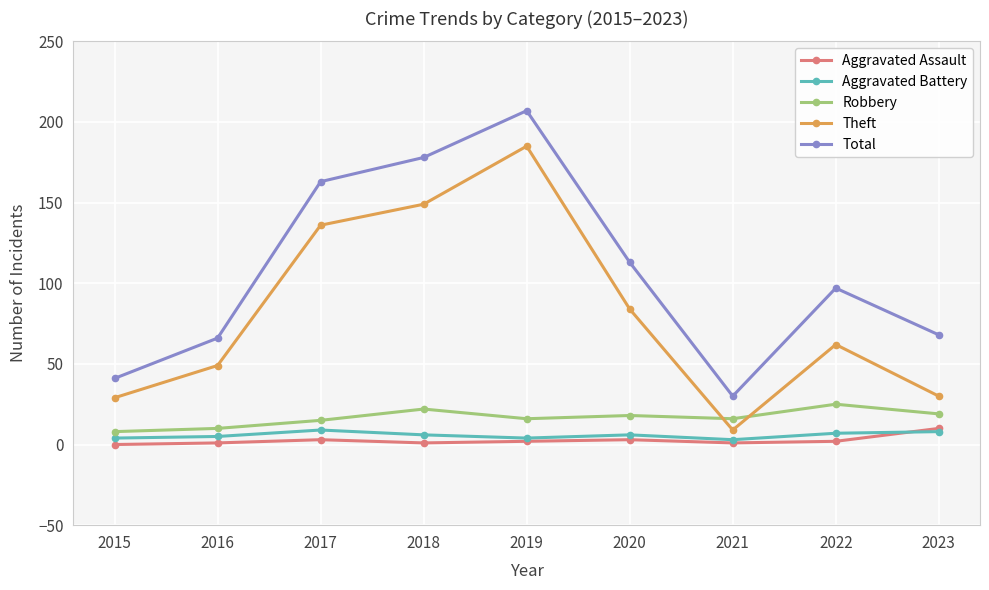

Is this an area chart (filled region under the line)?

No